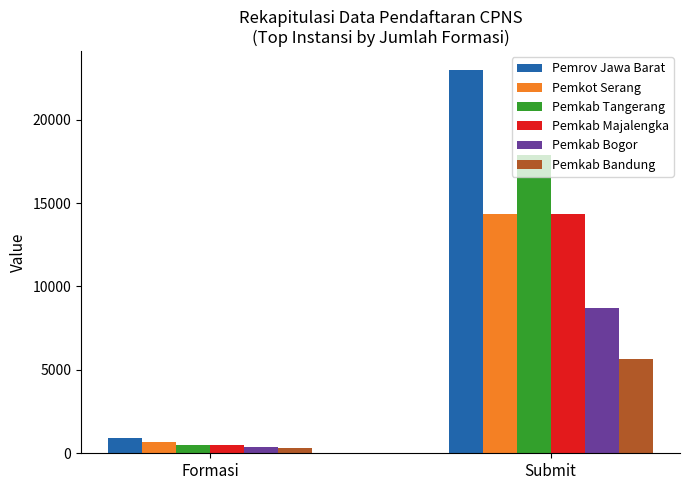

Where is Pemkab Tangerang nearest to the value 9205?

Formasi